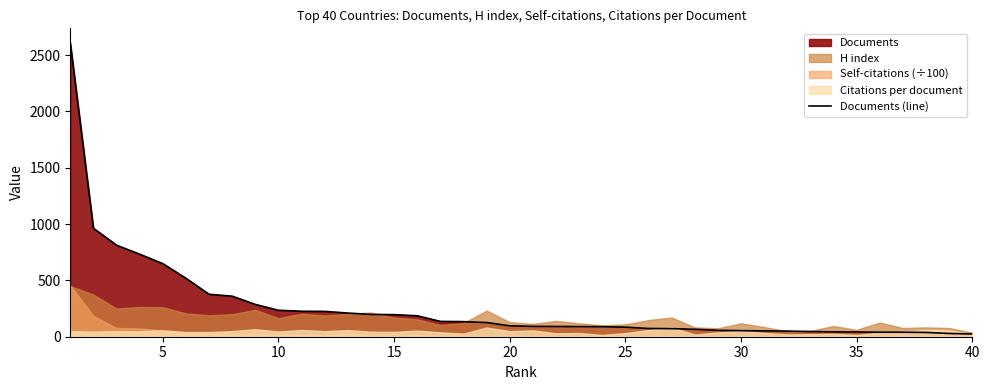

What is the highest value of the Documents (line) series?

2608